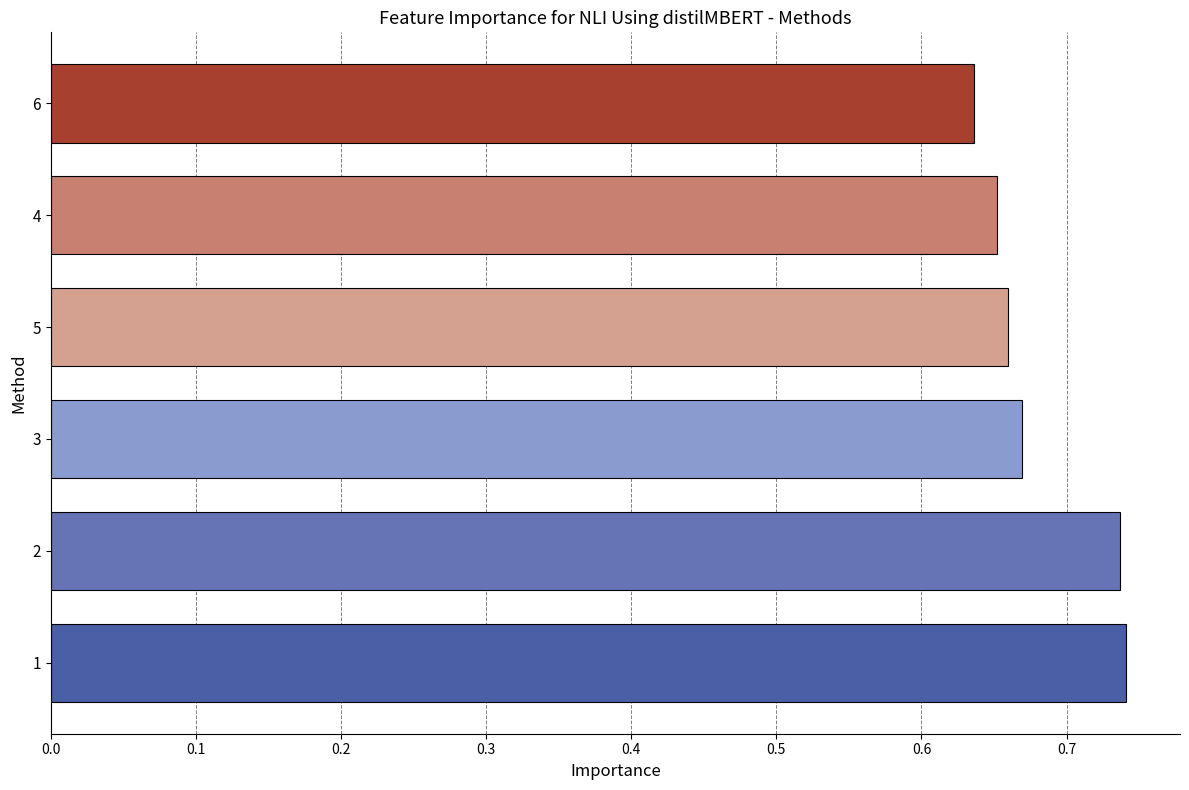

How many values are between 0 and 1?

6